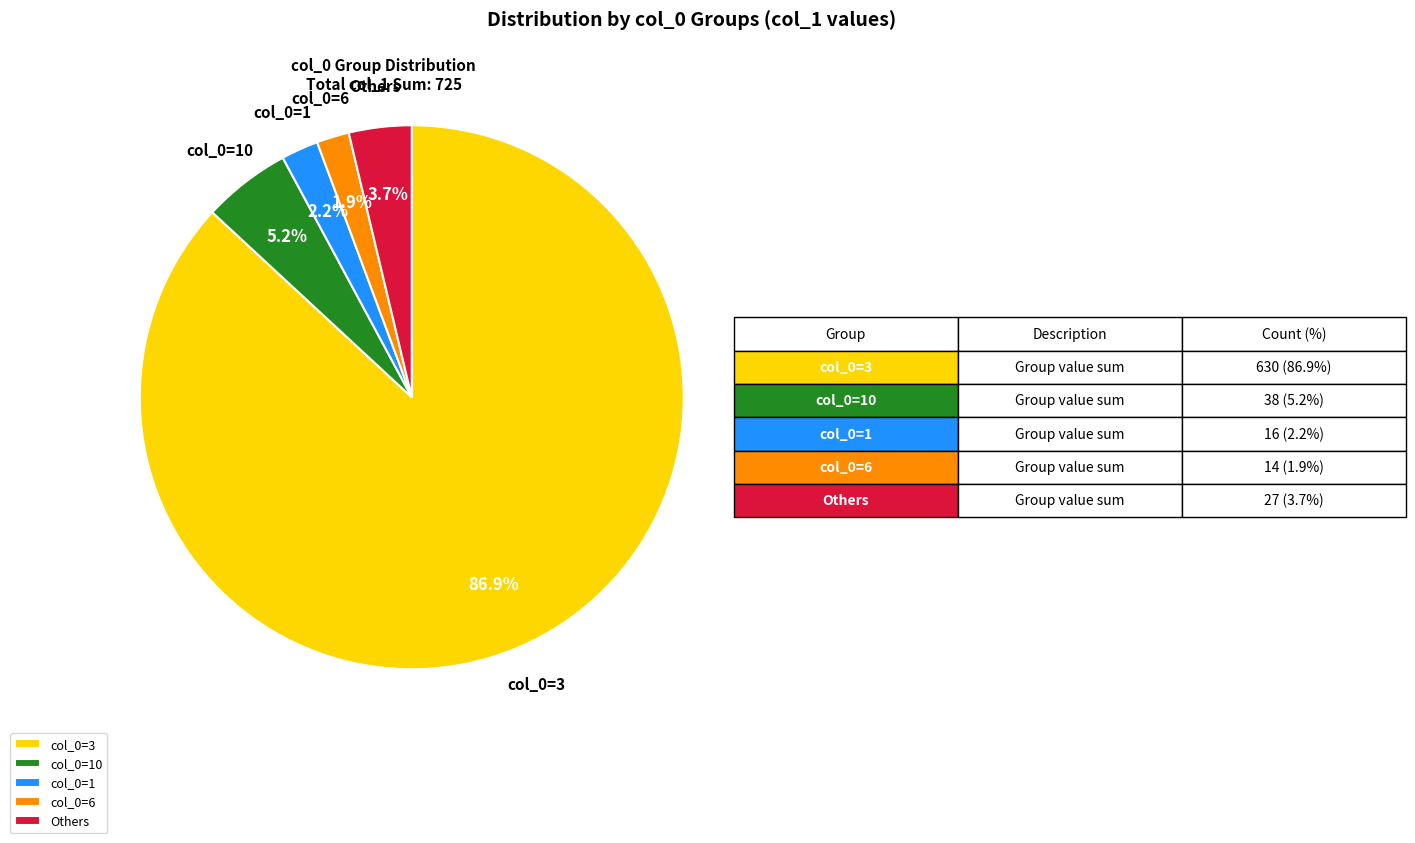

What portion of the pie excludes col_0=6?

98.1%